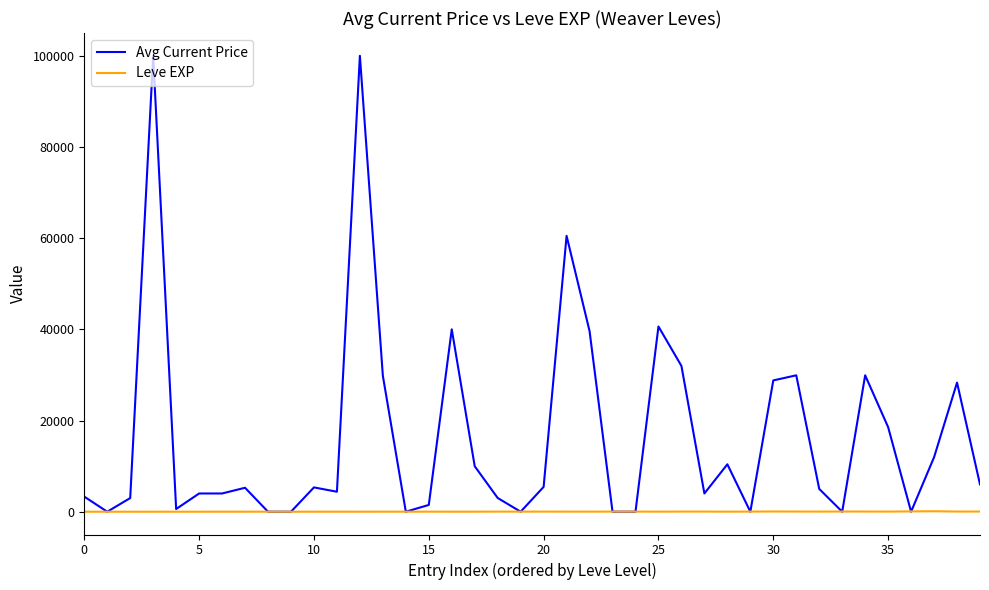

Is this an area chart (filled region under the line)?

No